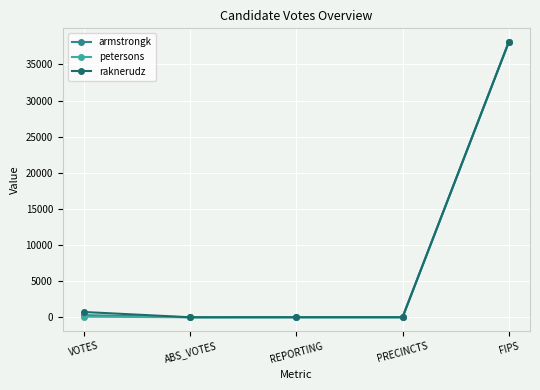

How many series are shown in this chart?

3